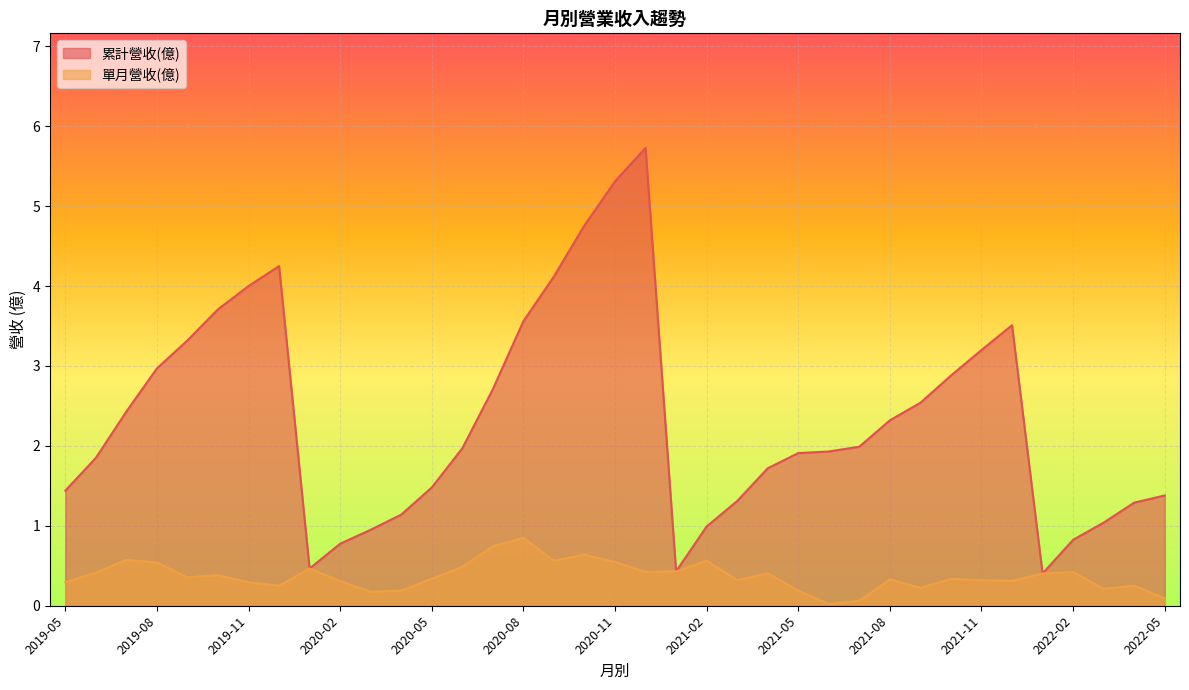

Reading left to right, list all the values displayed in this chart.

累計營收(億): 2022-05=1.4	2022-04=1.3	2022-03=1.0	2022-02=0.8	2022-01=0.4	2021-12=3.5	2021-11=3.2	2021-10=2.9	2021-09=2.5	2021-08=2.3	2021-07=2.0	2021-06=1.9	2021-05=1.9	2021-04=1.7	2021-03=1.3	2021-02=1.0	2021-01=0.4	2020-12=5.7	2020-11=5.3	2020-10=4.8	2020-09=4.1	2020-08=3.6	2020-07=2.7	2020-06=2.0	2020-05=1.5	2020-04=1.1	2020-03=1.0	2020-02=0.8	2020-01=0.5	2019-12=4.2	2019-11=4.0	2019-10=3.7	2019-09=3.3	2019-08=3.0	2019-07=2.4	2019-06=1.9	2019-05=1.4
單月營收(億): 2022-05=0.1	2022-04=0.2	2022-03=0.2	2022-02=0.4	2022-01=0.4	2021-12=0.3	2021-11=0.3	2021-10=0.3	2021-09=0.2	2021-08=0.3	2021-07=0.1	2021-06=0.0	2021-05=0.2	2021-04=0.4	2021-03=0.3	2021-02=0.6	2021-01=0.4	2020-12=0.4	2020-11=0.5	2020-10=0.6	2020-09=0.6	2020-08=0.8	2020-07=0.7	2020-06=0.5	2020-05=0.3	2020-04=0.2	2020-03=0.2	2020-02=0.3	2020-01=0.5	2019-12=0.3	2019-11=0.3	2019-10=0.4	2019-09=0.4	2019-08=0.5	2019-07=0.6	2019-06=0.4	2019-05=0.3